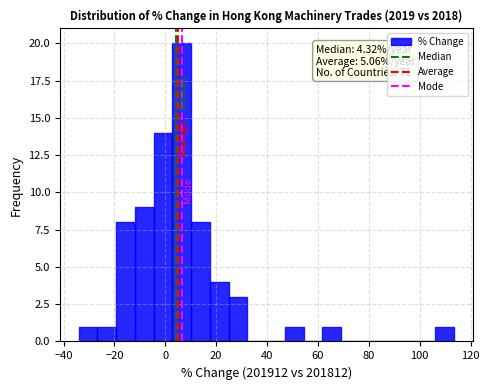

Read against the x-axis, roughly where is the centre of the tallest bar?

6